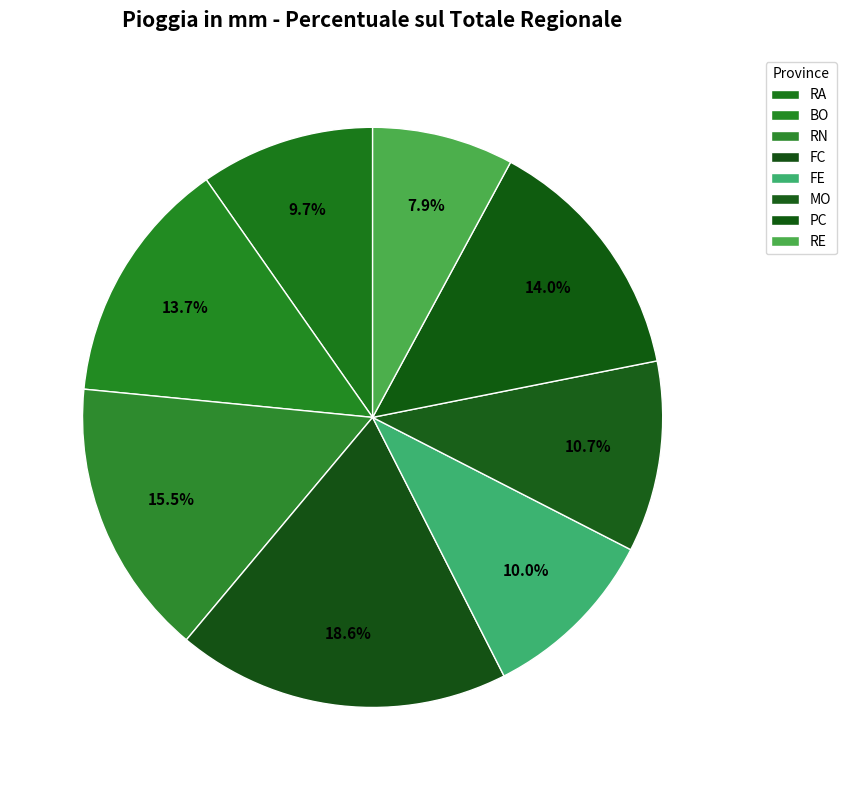

Count the number of slices in the pie.

8